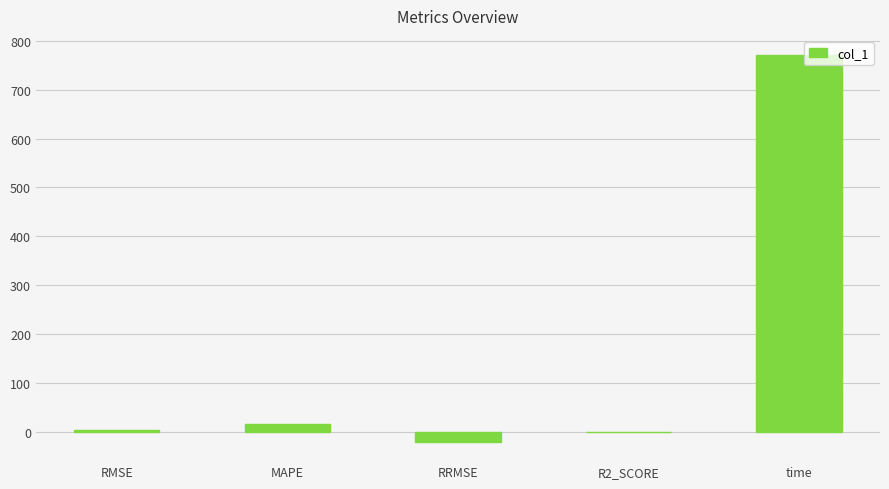

What is the maximum value shown in the chart?

770.5